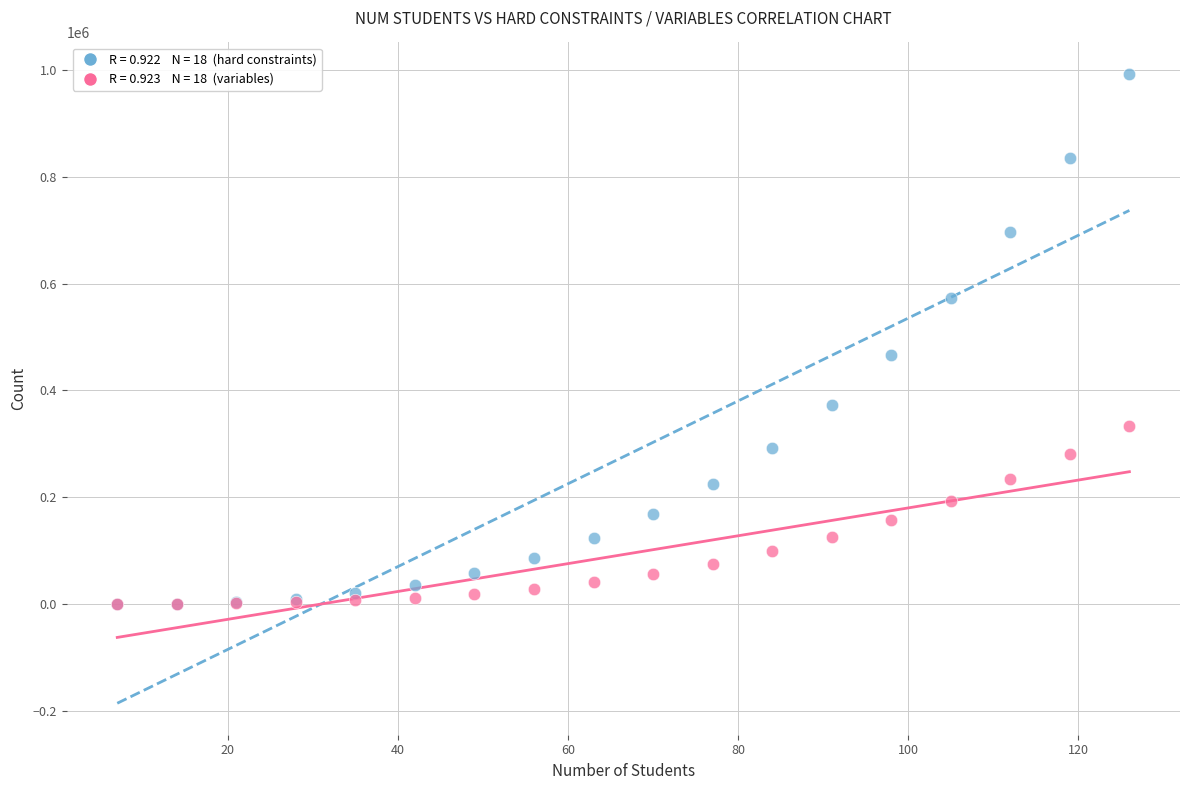

Across all series, what Y value is closest to 496220?

465893